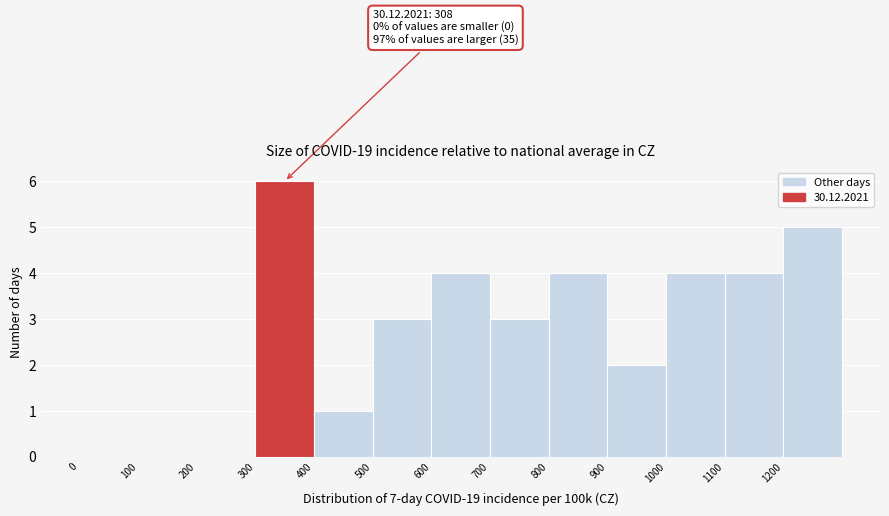

Which range on the x-axis has the tallest bar?

300 to 400